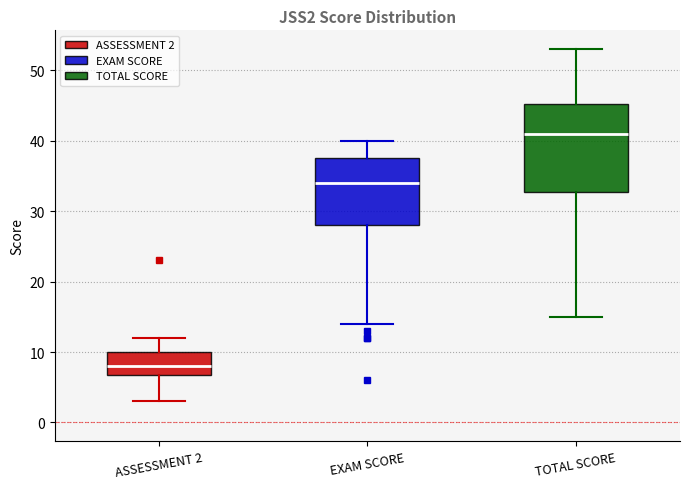

Which box's median line is the lowest?

ASSESSMENT 2